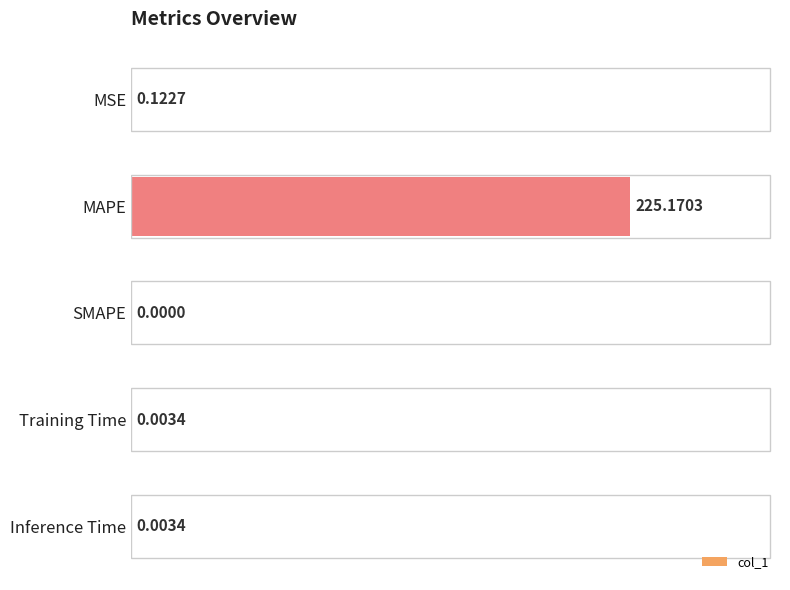

At which category does the chart reach its peak across all series?

MAPE